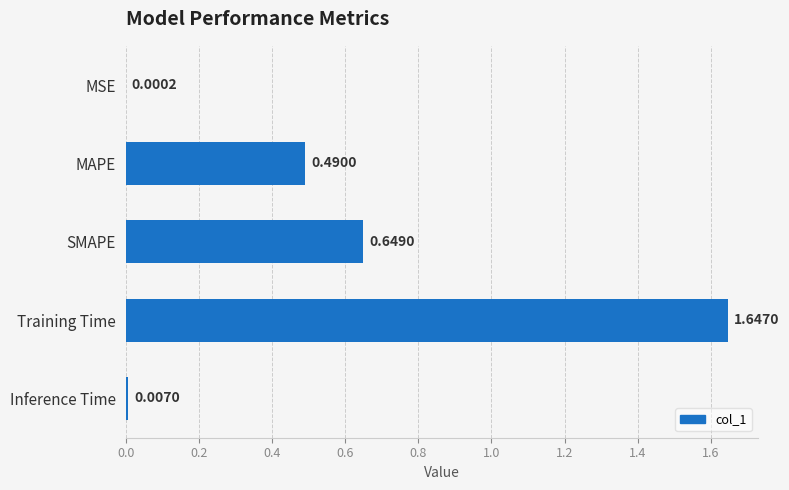

What is the change in value from SMAPE to Training Time?

+1.0